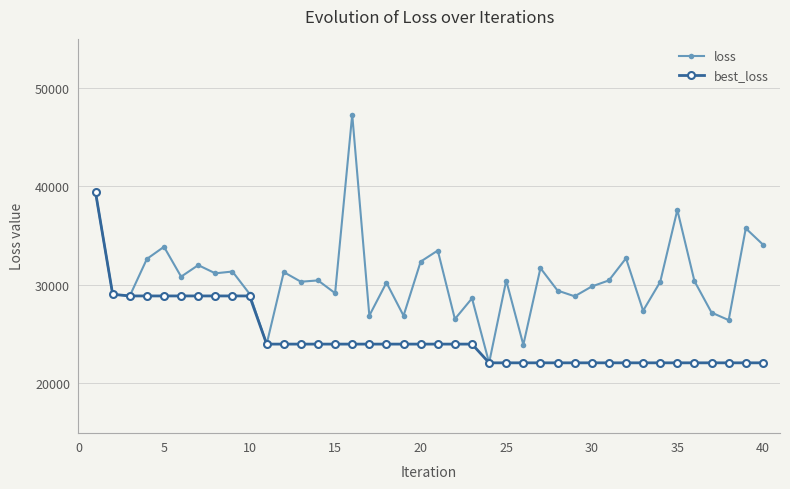

What is the difference between the second highest and second lowest values in the best_loss series?

6959.9